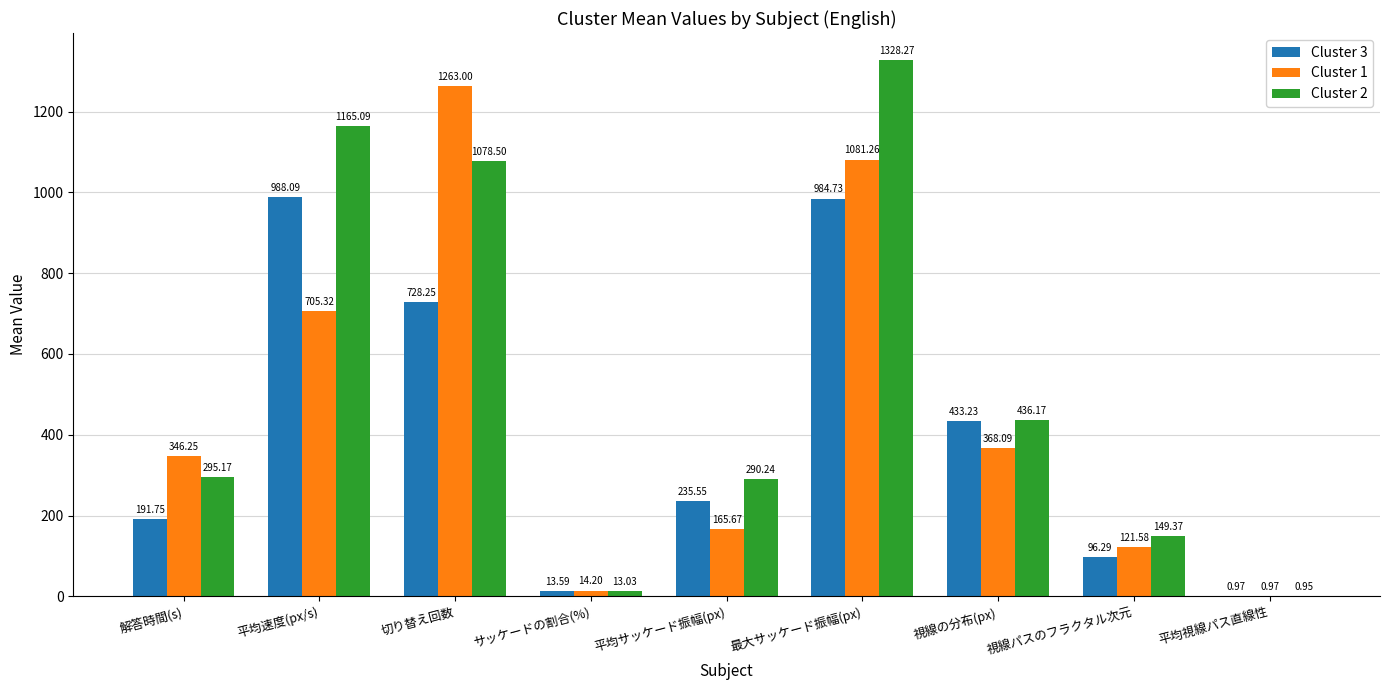

What are all the series names shown in the legend?

Cluster 3, Cluster 1, Cluster 2